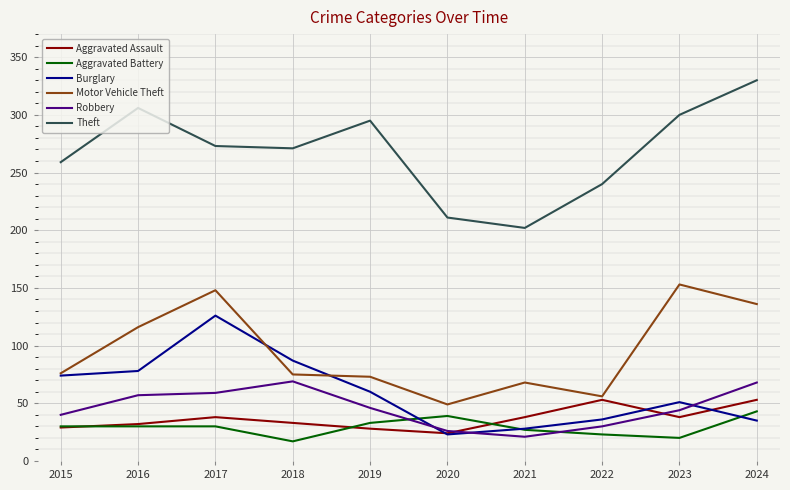

True or false: Burglary and Theft intersect in this chart.

False